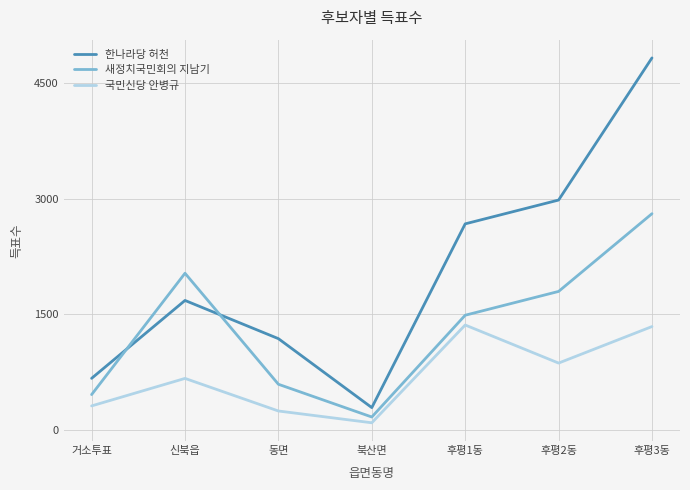

Which series has the largest range (max minus min)?

한나라당 허천